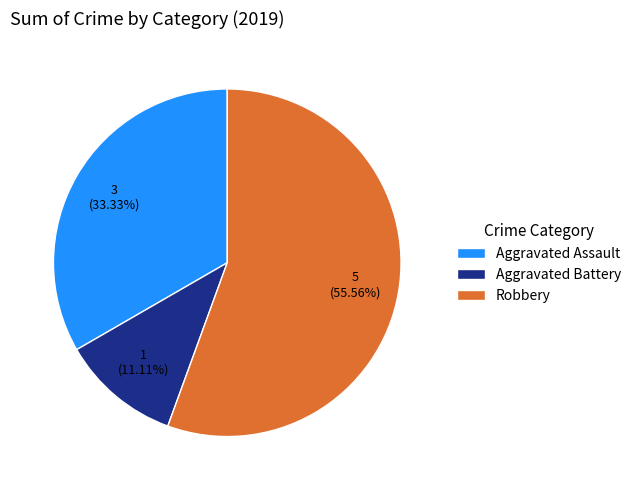

To the nearest percent, what is the difference between the Robbery and Aggravated Assault slice percentages?

22%